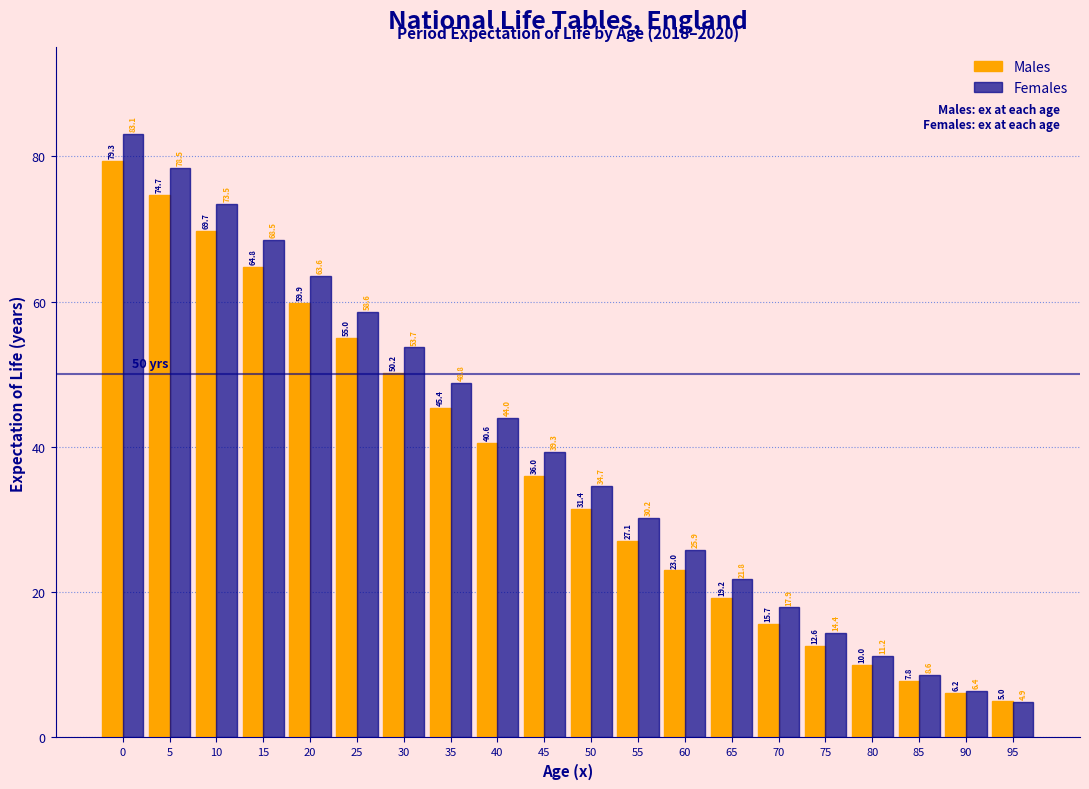

Reading left to right, extract all data points from this chart.

Males: 79.3	74.7	69.7	64.8	59.9	55.0	50.2	45.4	40.6	36.0	31.4	27.1	23.0	19.2	15.7	12.6	10.0	7.8	6.2	5.0
Females: 83.1	78.5	73.5	68.5	63.6	58.6	53.7	48.8	44.0	39.3	34.7	30.2	25.9	21.8	17.9	14.4	11.2	8.6	6.4	4.9